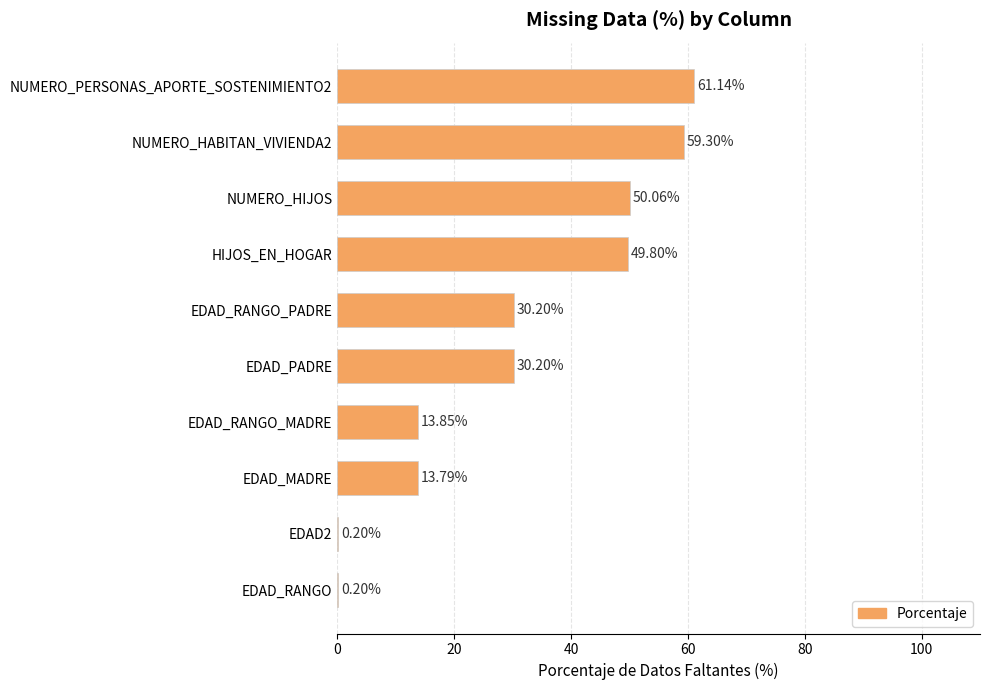

What is the average value?

30.9